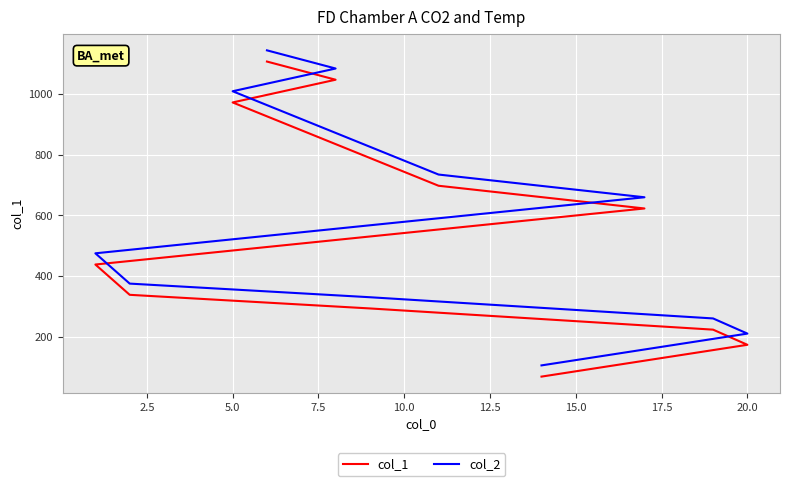

True or false: col_1 and col_2 intersect in this chart.

False